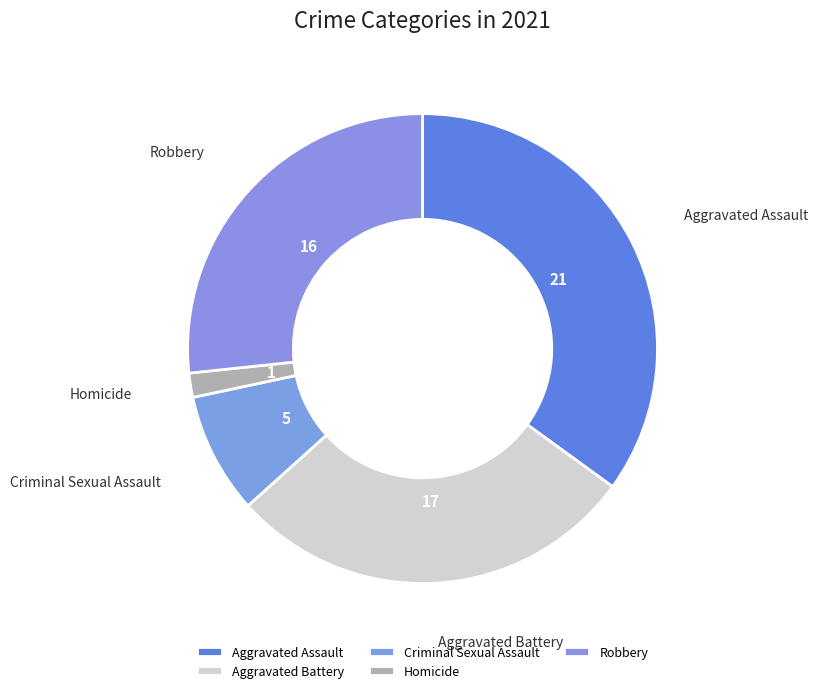

Which has a higher value, Homicide or Aggravated Battery?

Aggravated Battery